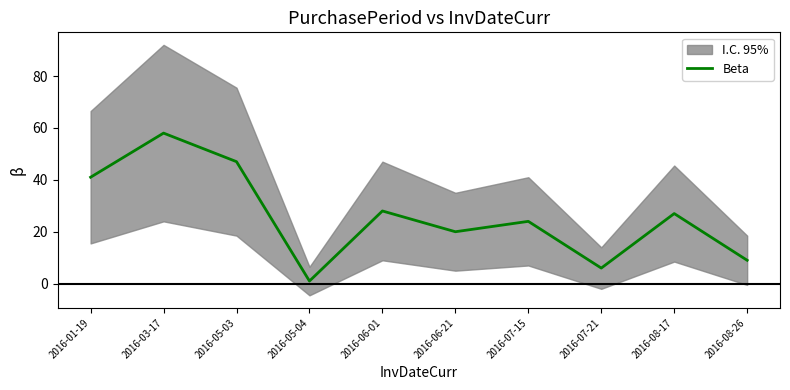

Reading right to left, transcribe all the data shown in this chart.

2016-08-26=9	2016-08-17=27	2016-07-21=6	2016-07-15=24	2016-06-21=20	2016-06-01=28	2016-05-04=1	2016-05-03=47	2016-03-17=58	2016-01-19=41